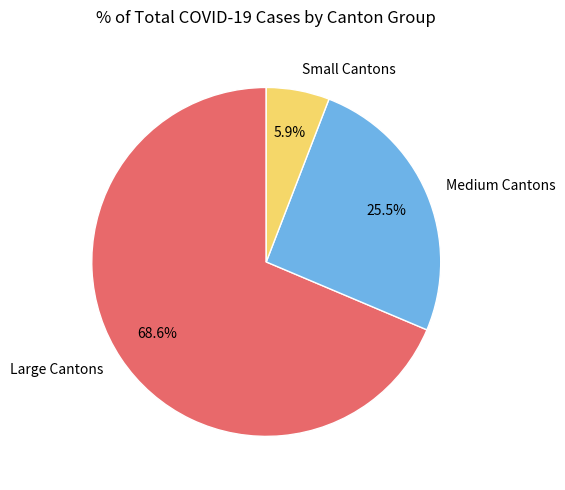

Between Medium Cantons and Large Cantons, which is larger?

Large Cantons